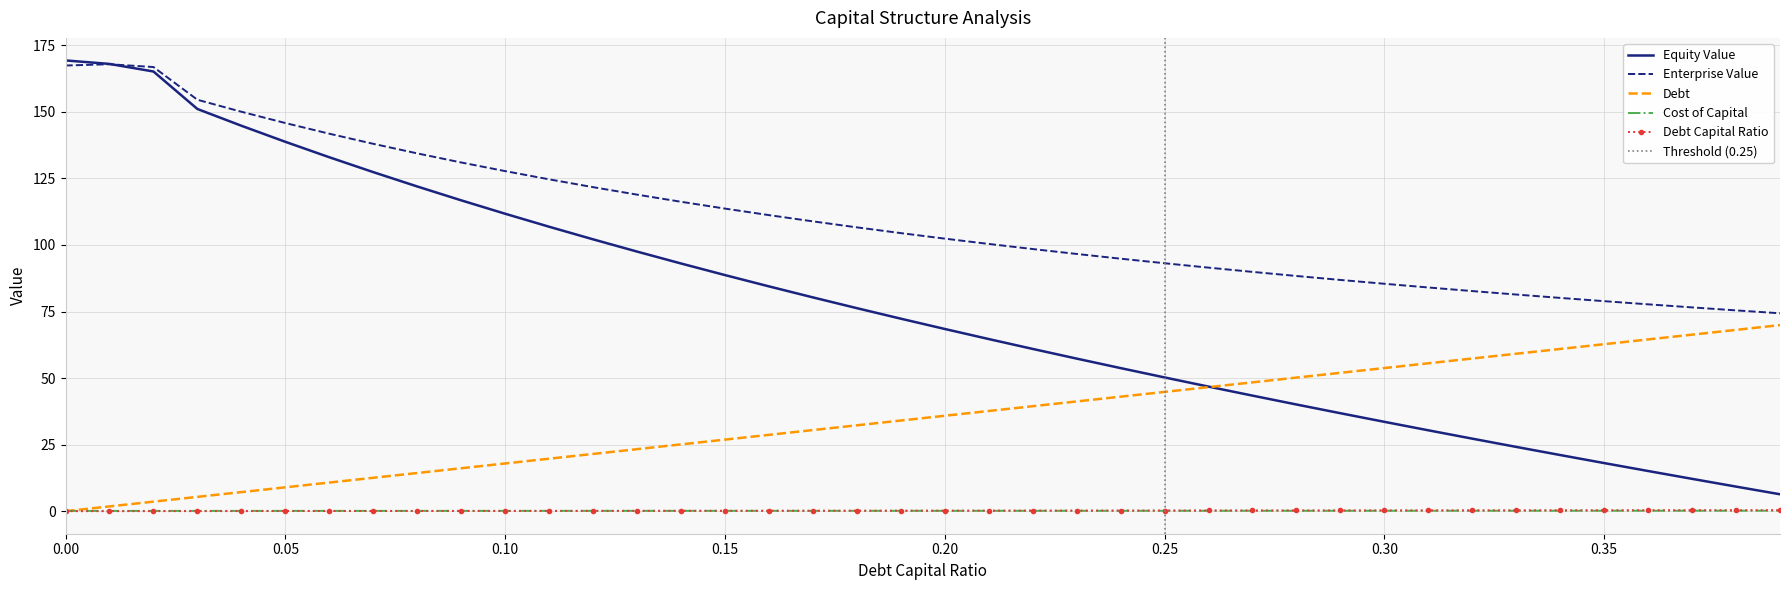

At how many categories does at least one series exceed 10?

40